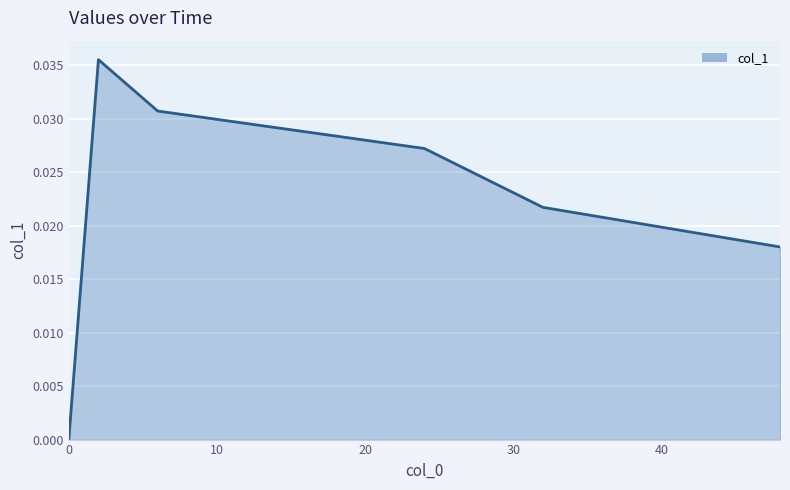

How many interior local peaks (higher than both neighbors) does the data have?

1